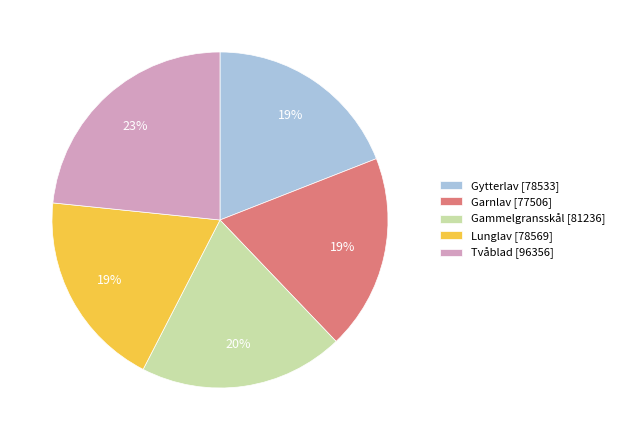

The Gytterlav slice represents 12% of the pie. True or false?

False